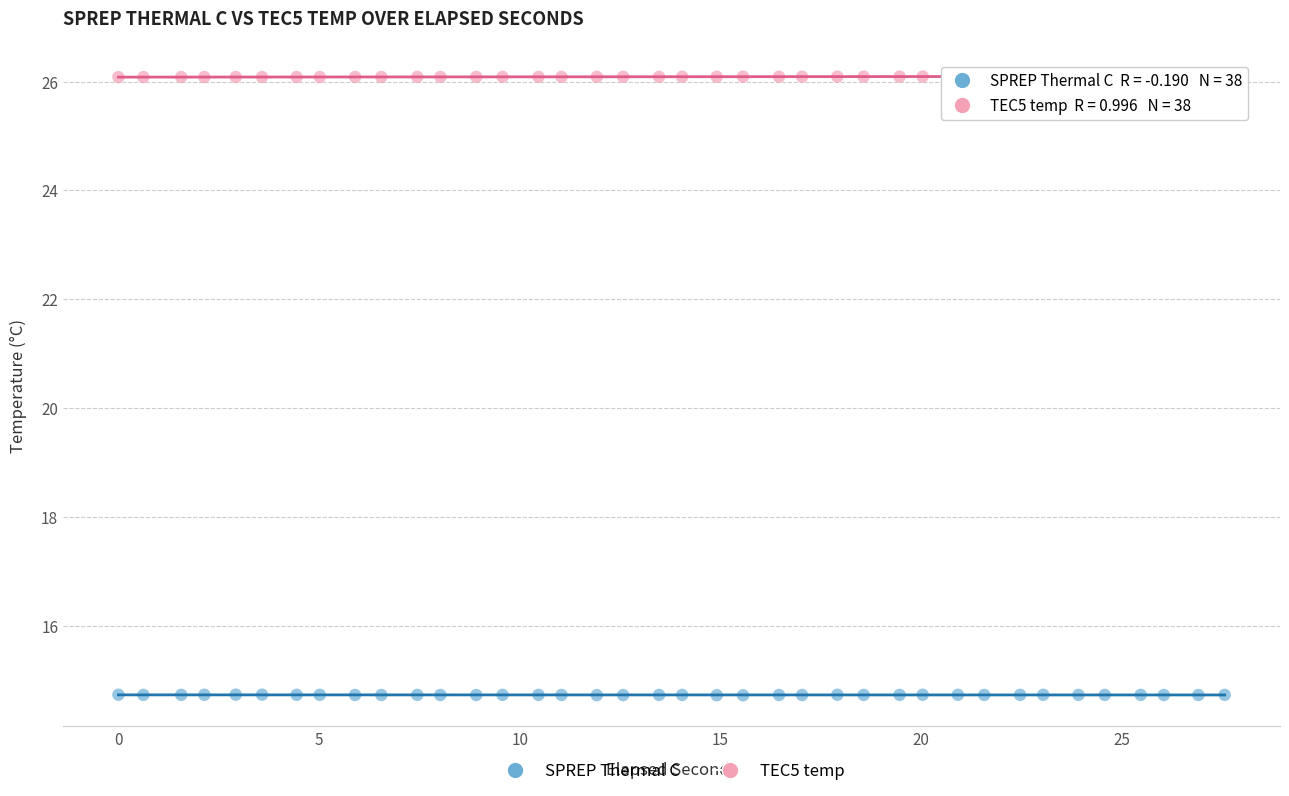

Which series reaches the maximum Y coordinate?

TEC5 temp